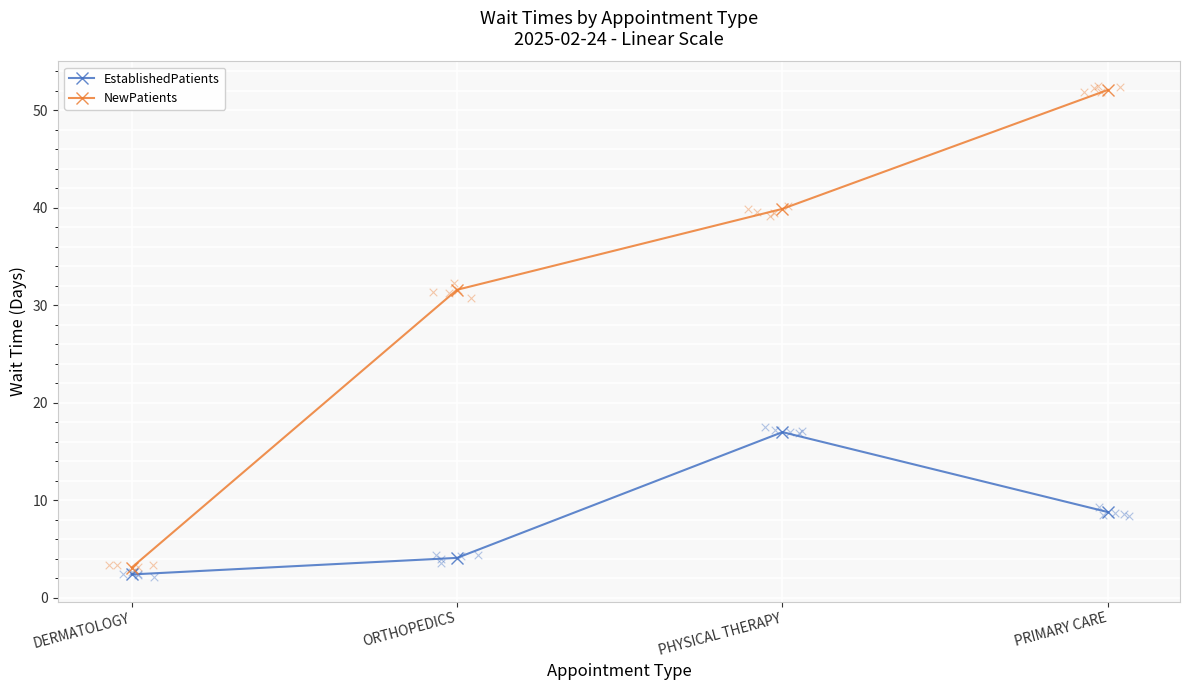

At how many categories does at least one series exceed 44?

1